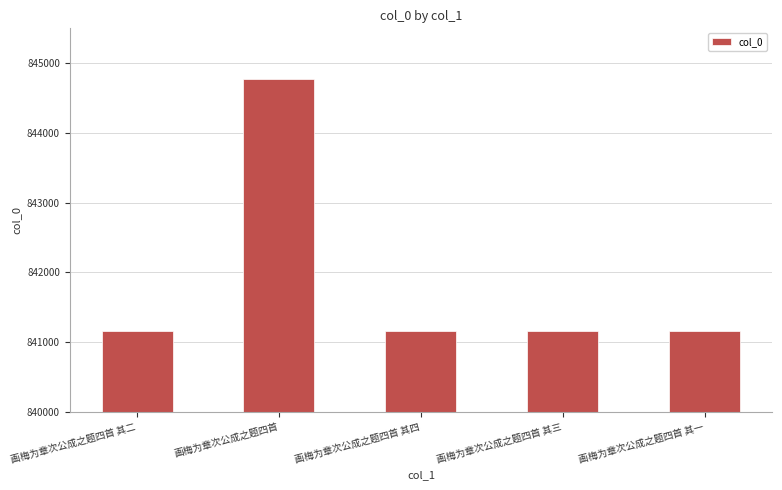

Count the number of categories in the chart.

5